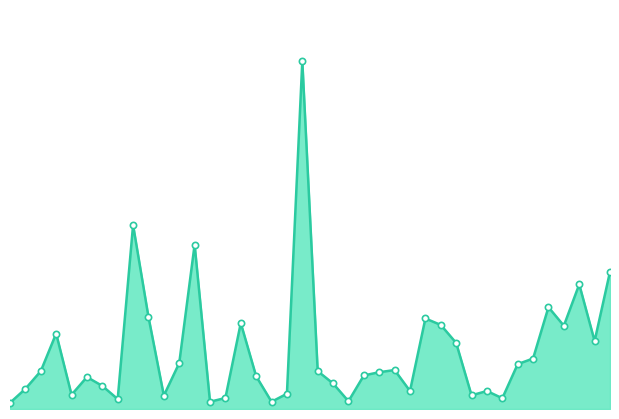

At which label is the value closest to 65900?

8